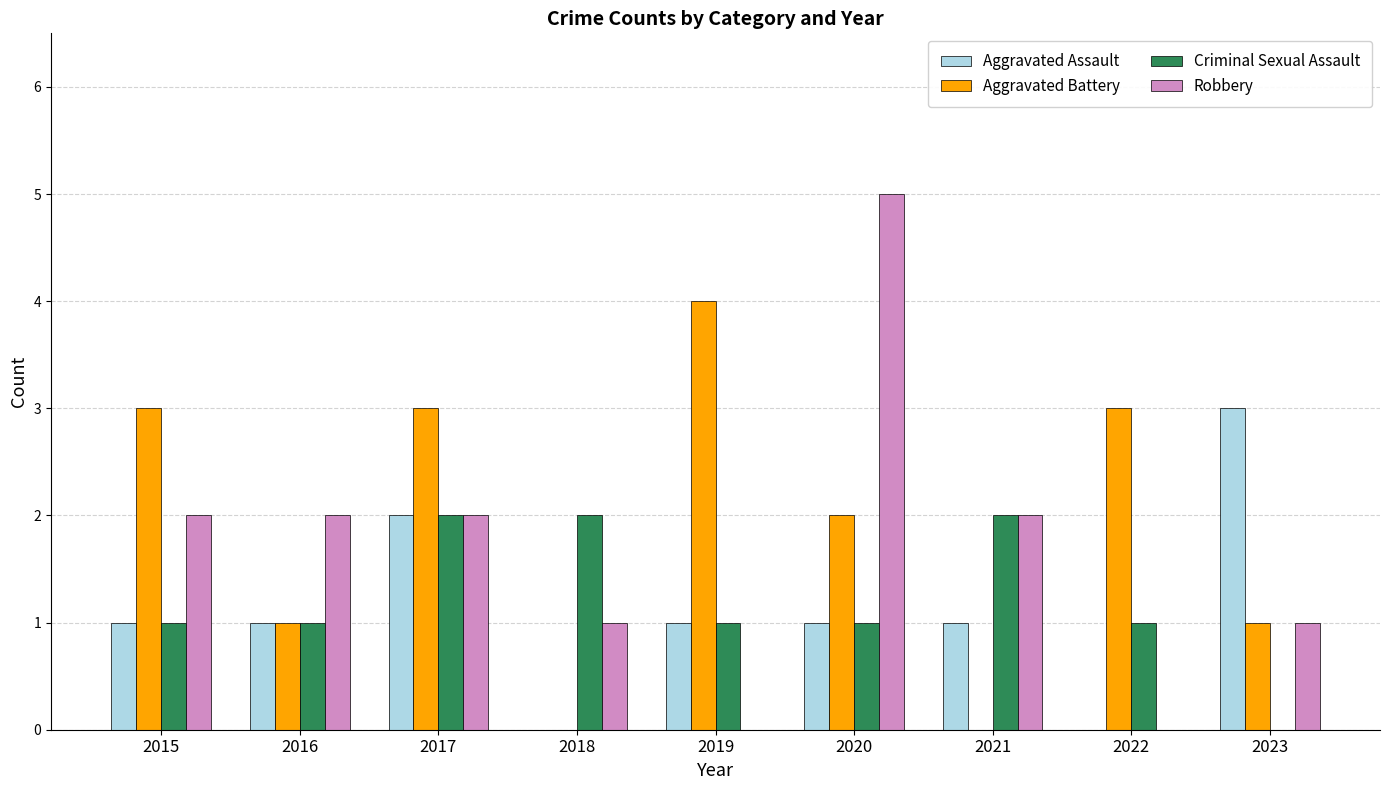

What is the sum of all Criminal Sexual Assault values?

11